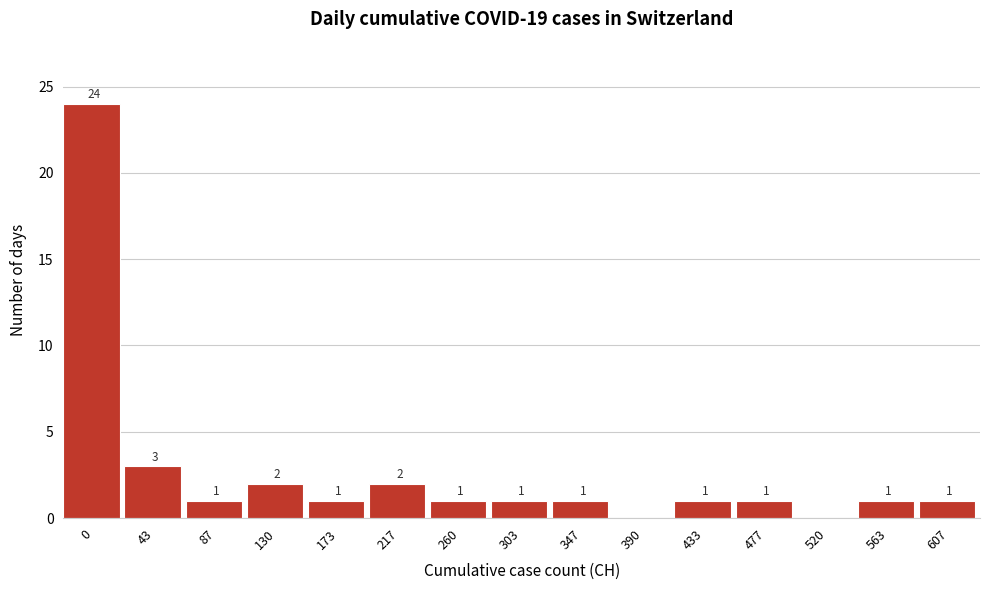

Reading left to right, extract all data points from this chart.

0=24	43=3	87=1	130=2	173=1	217=2	260=1	303=1	347=1	390=0	433=1	477=1	520=0	563=1	607=1